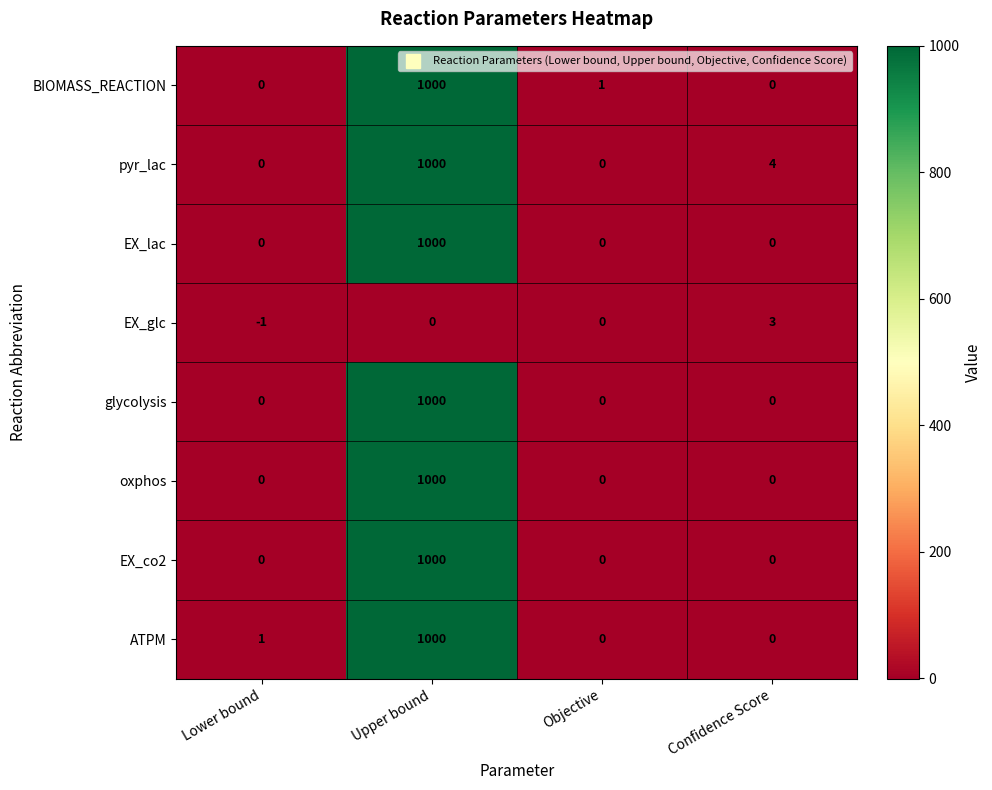

Which series changed the most between Objective and Confidence Score?

pyr_lac